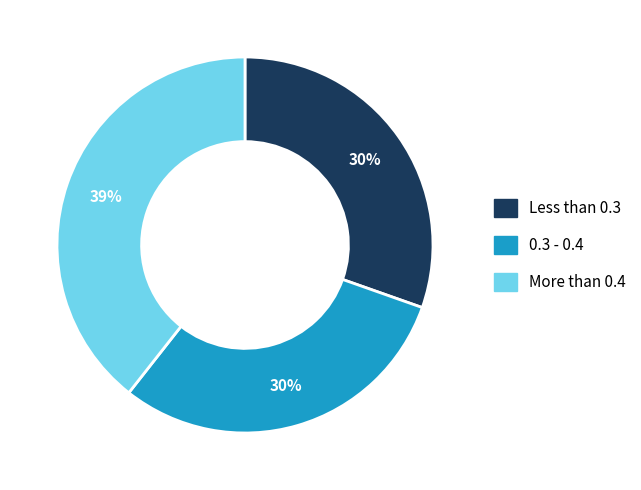

To the nearest percent, what is the average slice percentage?

33%